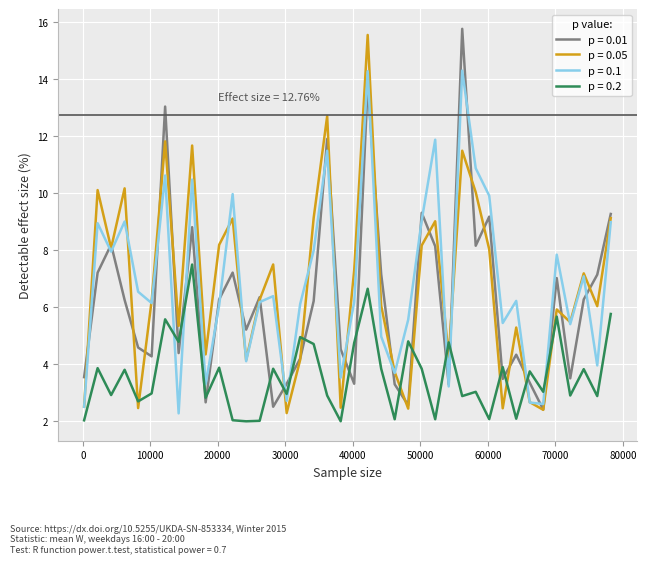

What is the maximum value for p = 0.2?

7.5